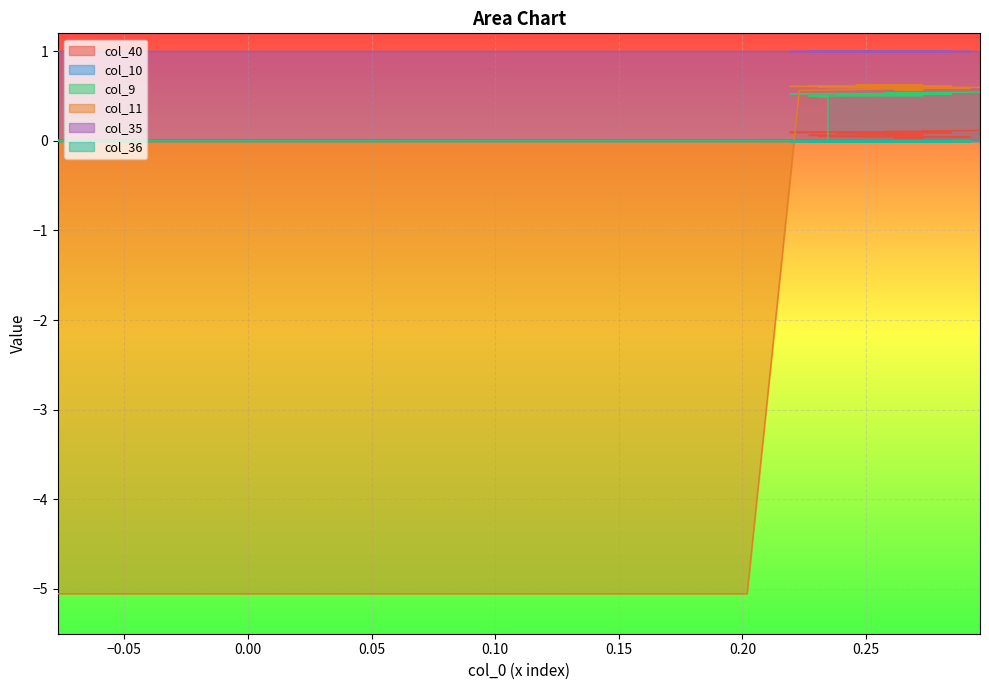

True or false: col_40 and col_11 intersect in this chart.

True